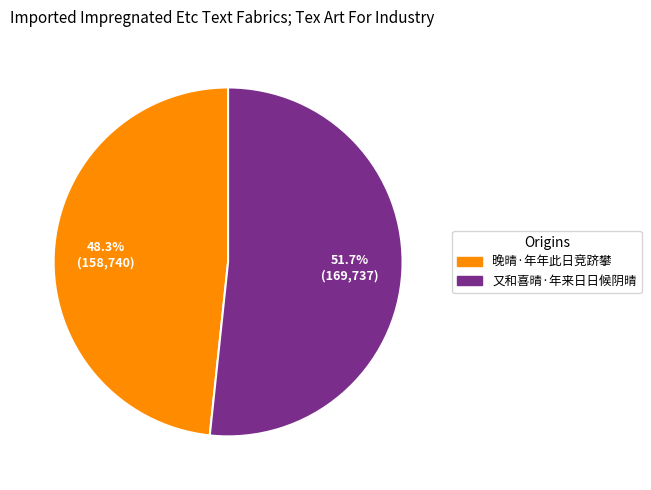

How many slices are in this pie chart?

2